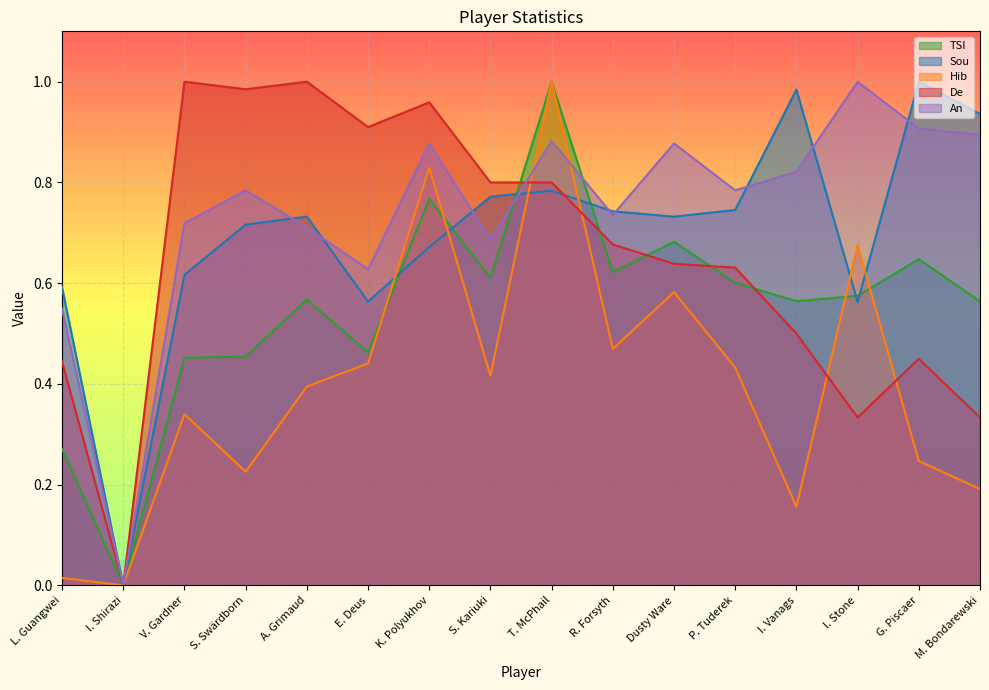

True or false: TSI and Hib intersect in this chart.

True